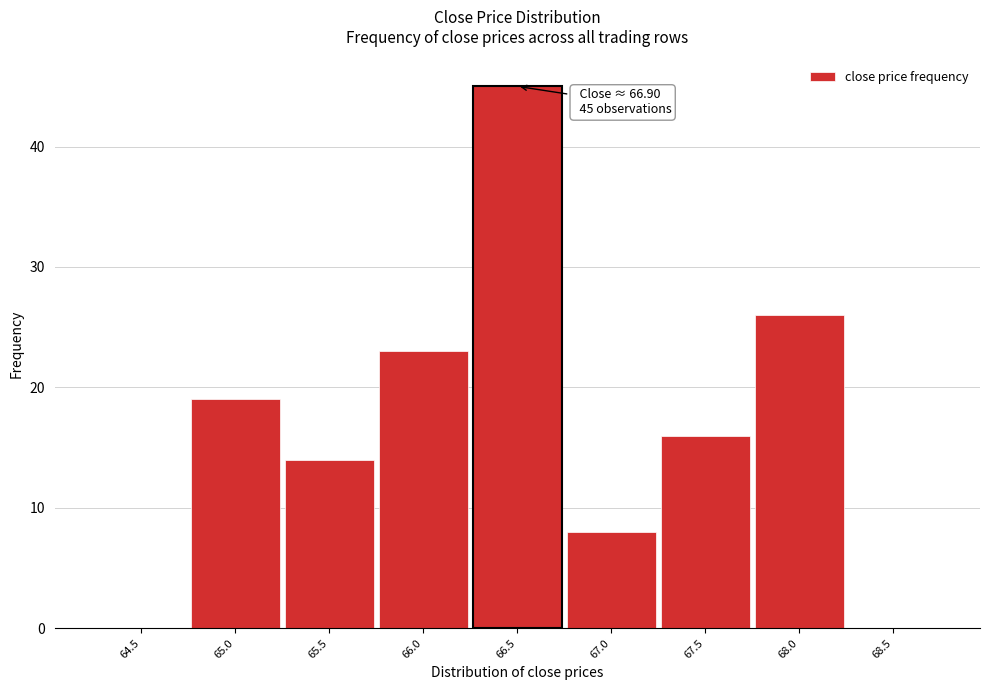

Reading left to right, what are all the values shown in this chart?

64.5=0	65.0=19	65.5=14	66.0=23	66.5=45	67.0=8	67.5=16	68.0=26	68.5=0